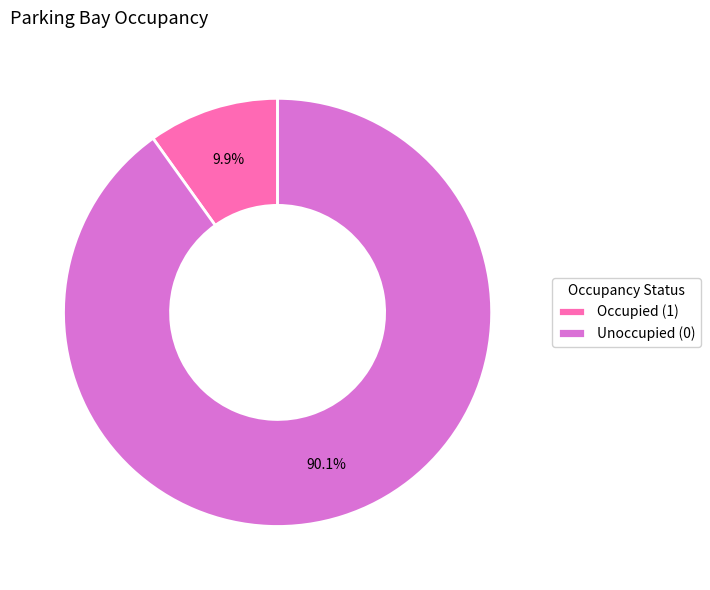

Which slice is the largest?

Unoccupied (0)